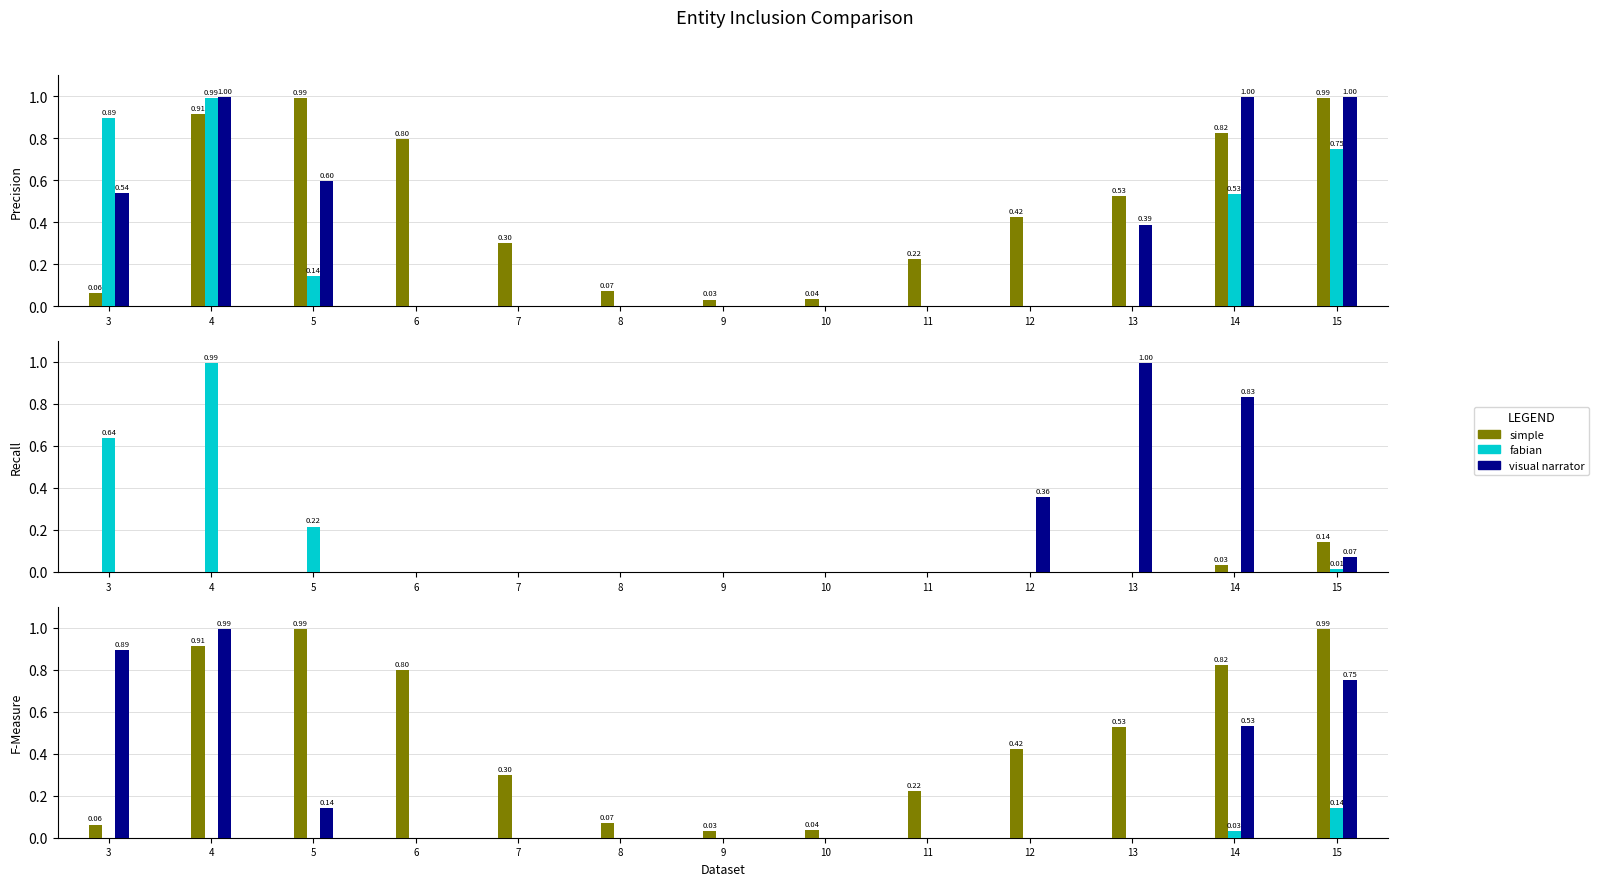

Rank the series by their average value, from highest to lowest.

simple, visual narrator, fabian